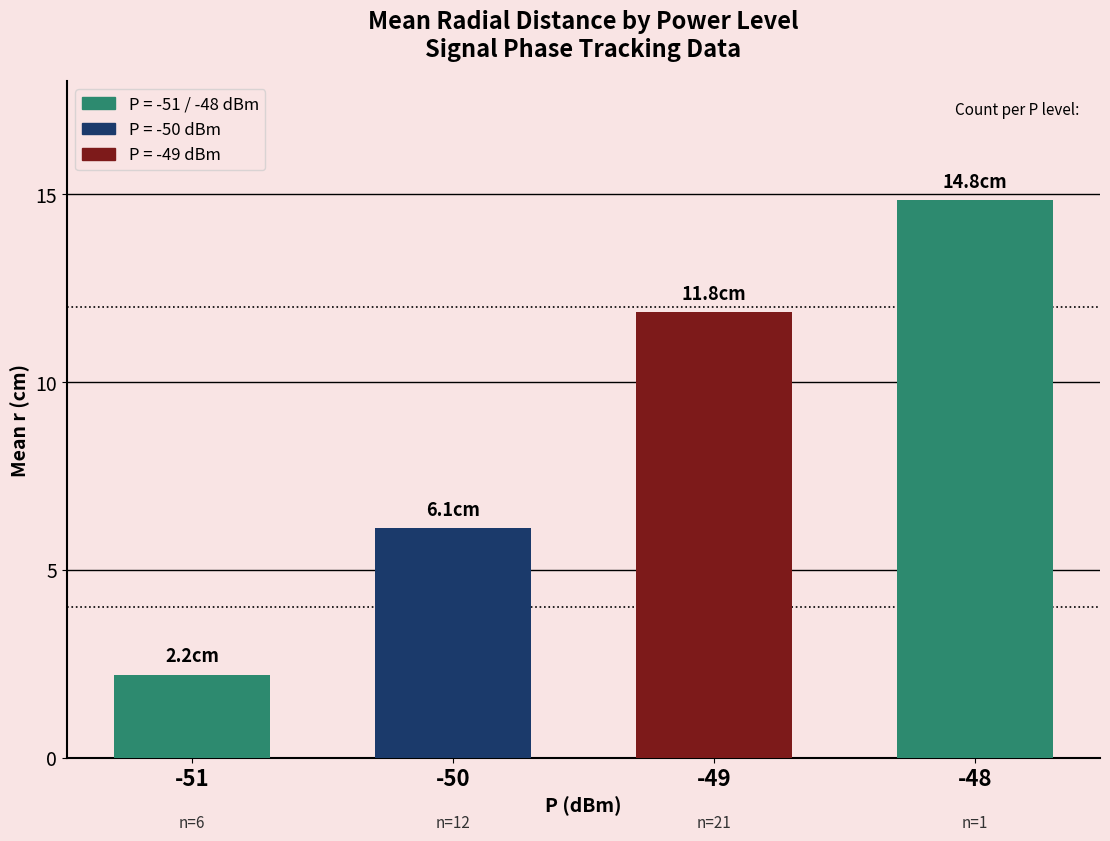

How many distinct data groups are displayed?

1